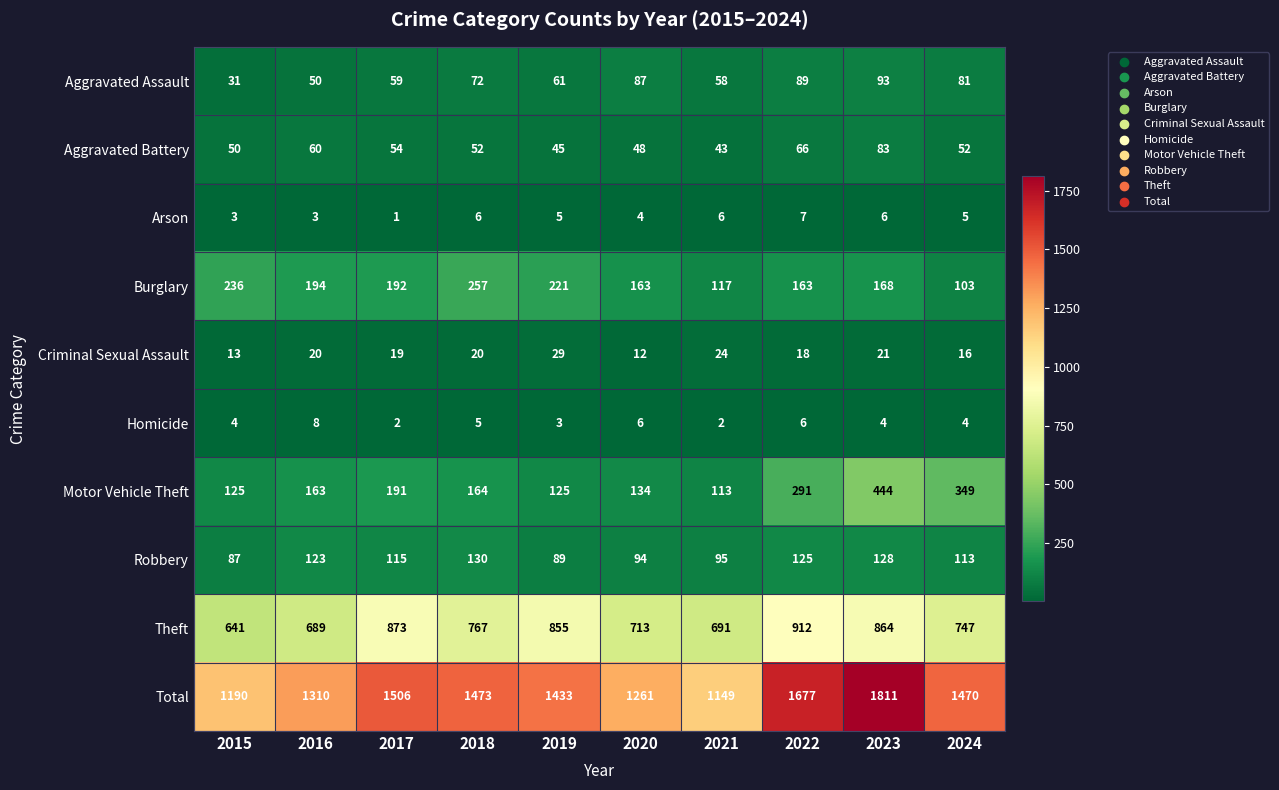

Which series changed the most between 2015 and 2016?

Total